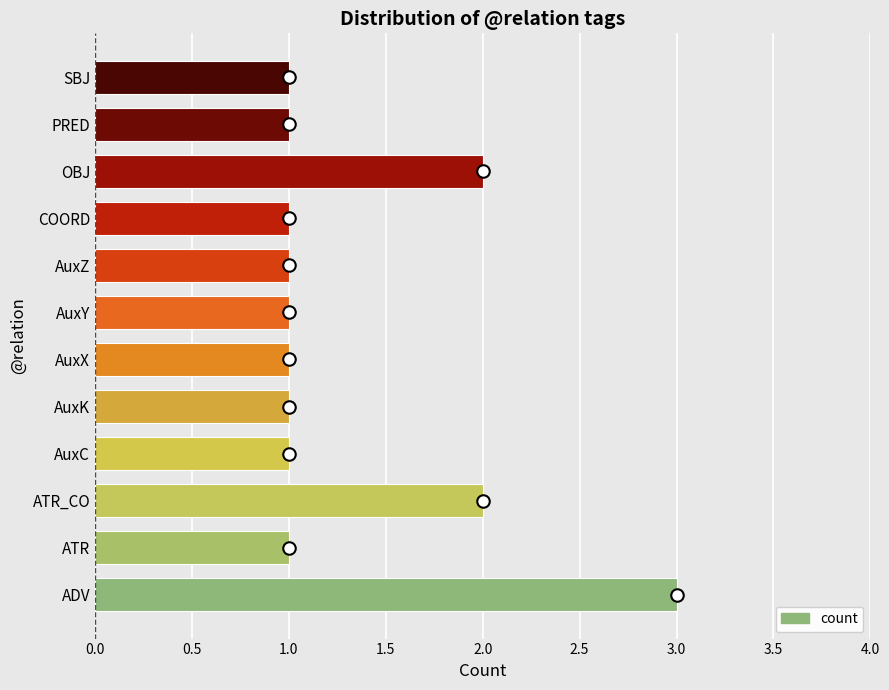

How many categories are shown in the chart?

12